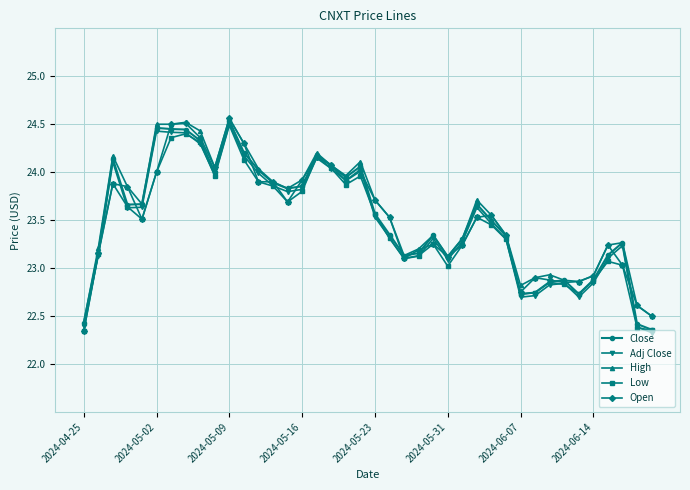

What is the minimum value for Adj Close?

22.3